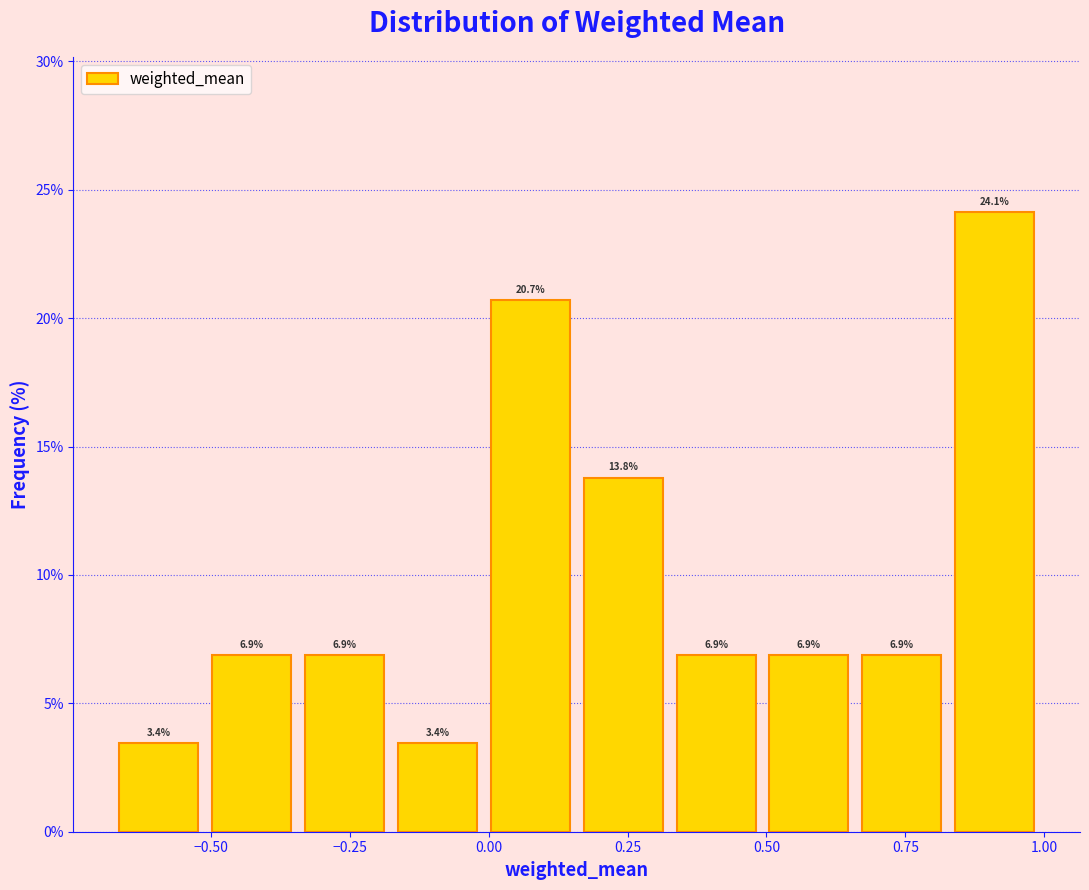

Around what value on the x-axis is the tallest bar? Give the approximate position of its centre, as read against the axis.

0.90